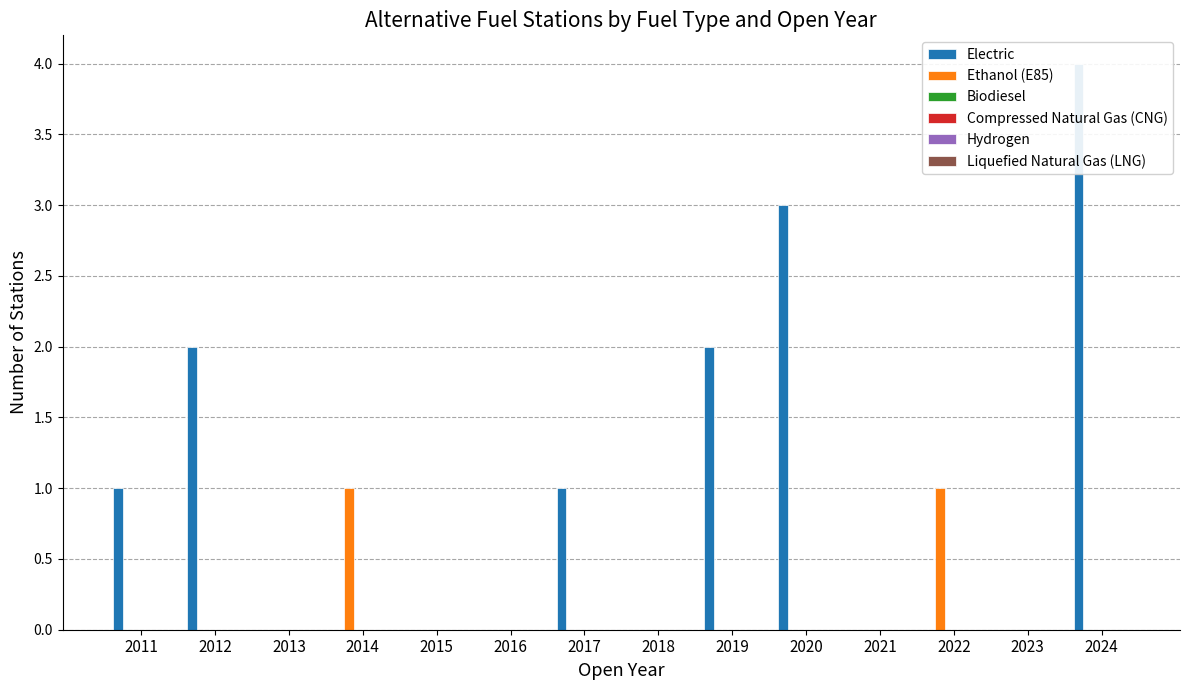

Which series changed the most between 2014 and 2021?

Ethanol (E85)